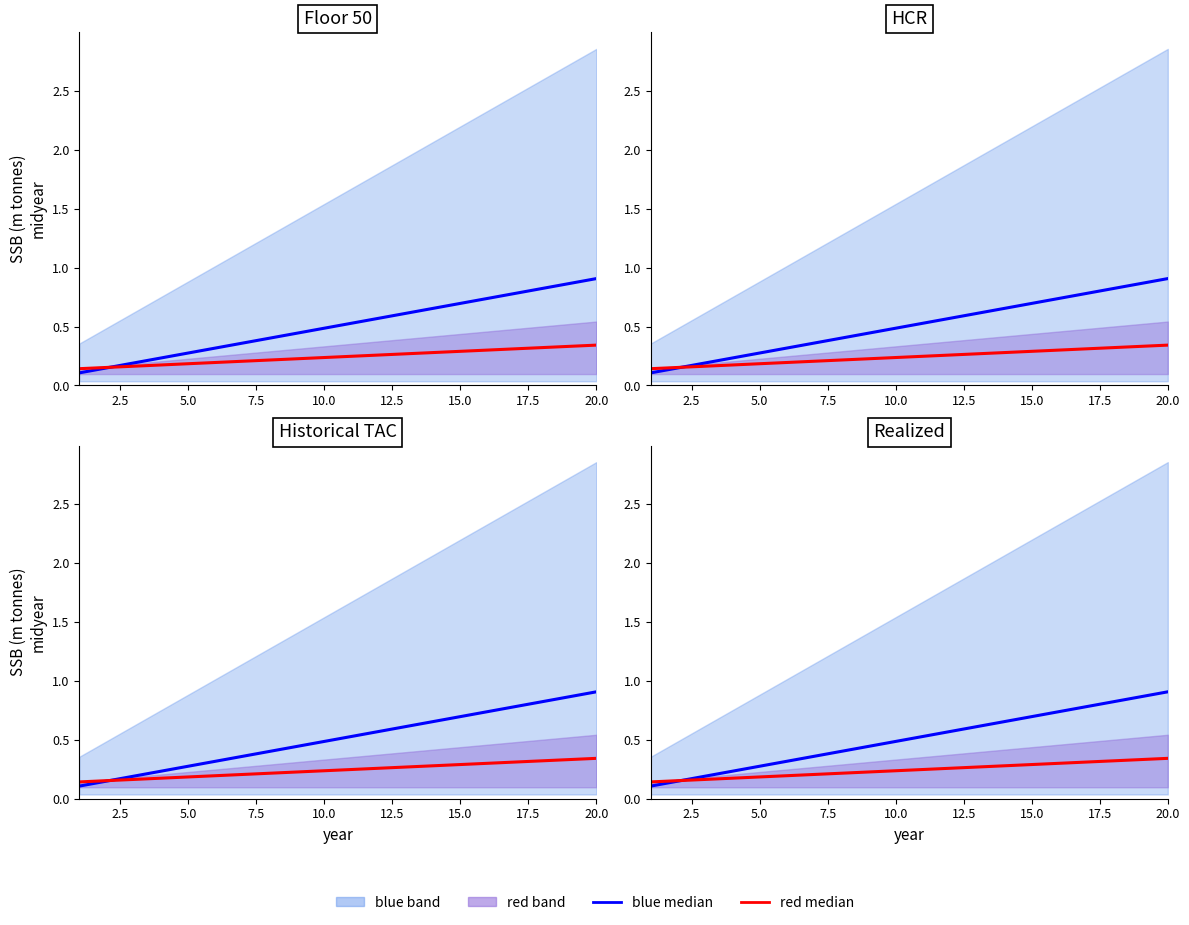

Reading left to right, extract all data points from this chart.

blue median: 0.1	0.1	0.2	0.2	0.3	0.3	0.4	0.4	0.4	0.5	0.5	0.6	0.6	0.7	0.7	0.7	0.8	0.8	0.9	0.9
red median: 0.1	0.2	0.2	0.2	0.2	0.2	0.2	0.2	0.2	0.2	0.2	0.3	0.3	0.3	0.3	0.3	0.3	0.3	0.3	0.3